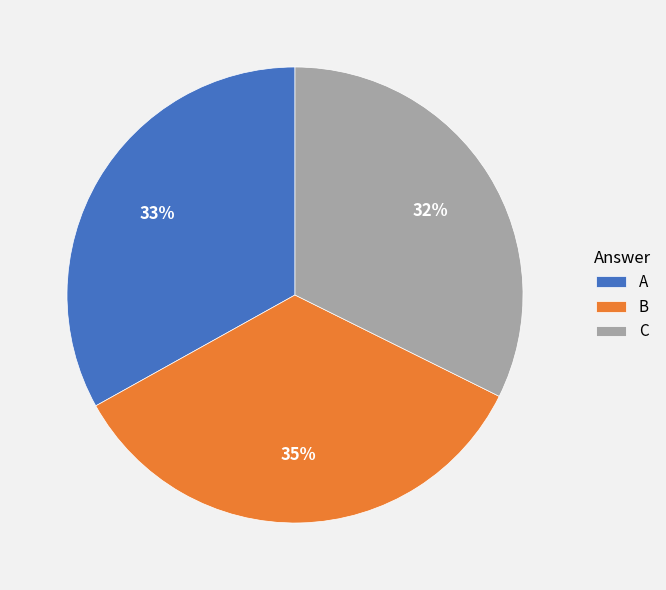

What is the ratio of the value at C to the value at A?

1.0